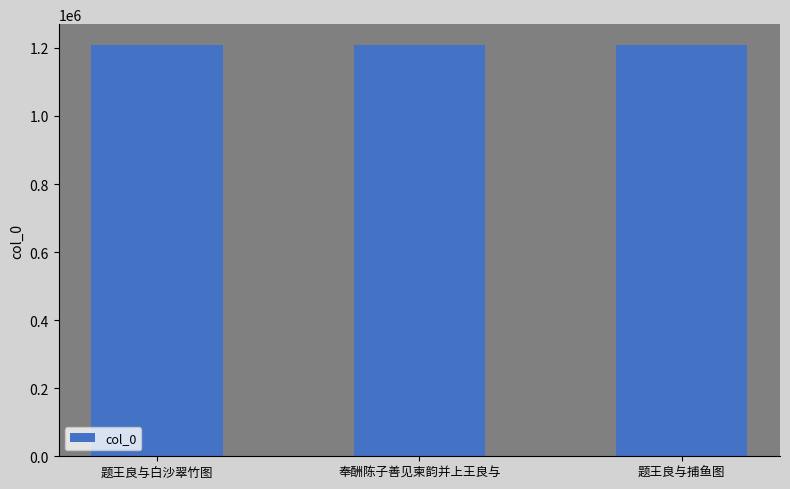

Does the chart contain stacked bars?

No